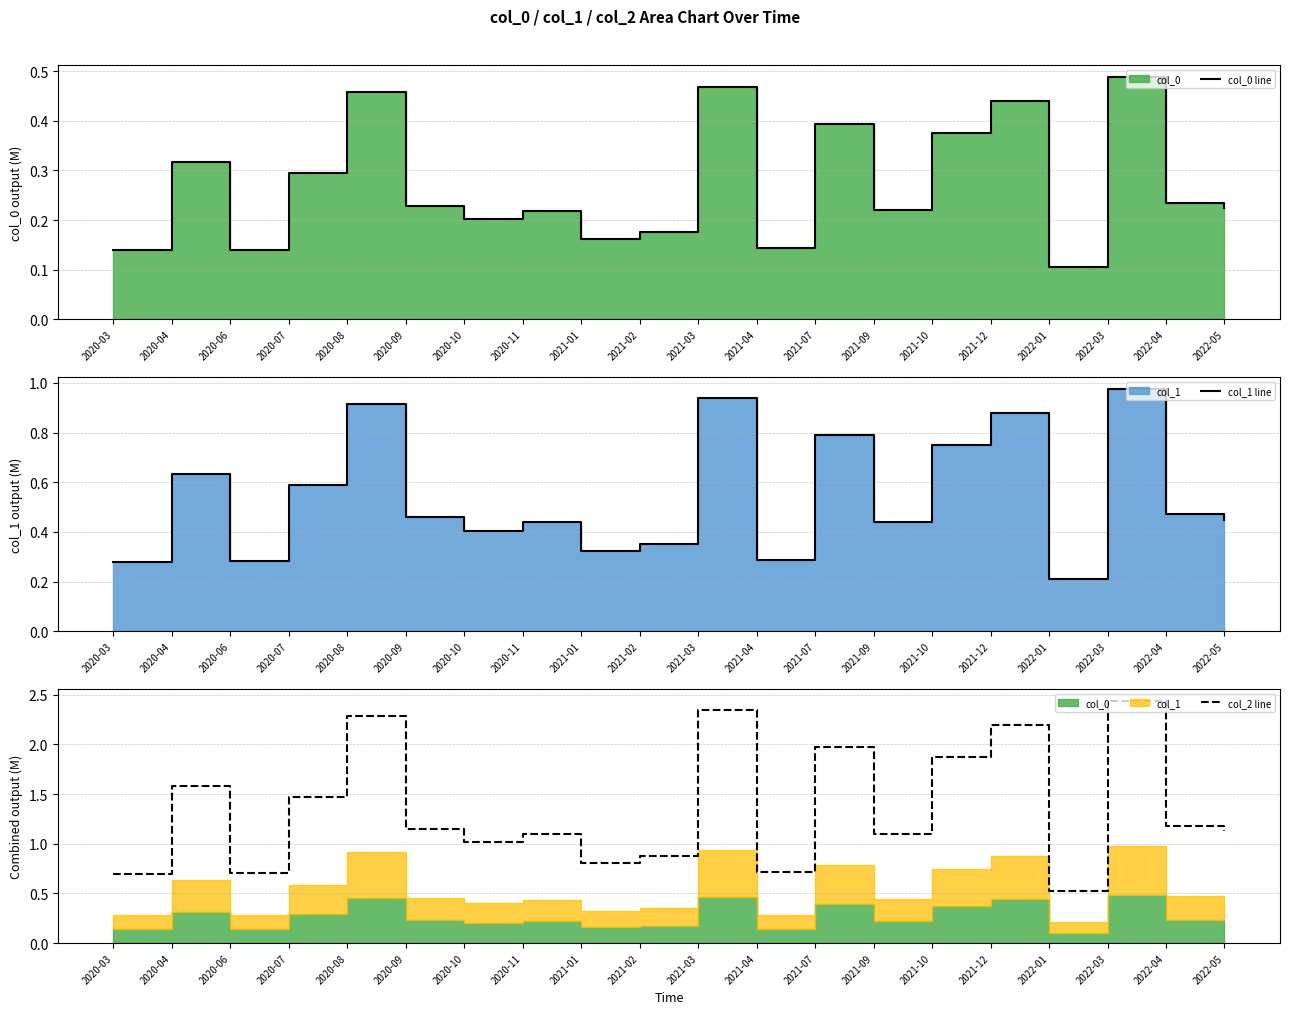

What is the minimum value for col_0 line?

0.1